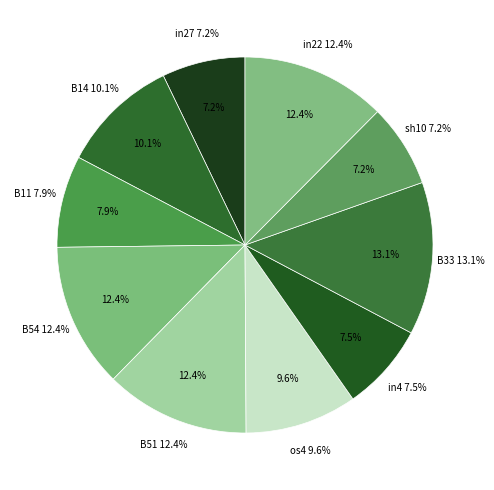

What portion of the pie excludes in22?

87.6%